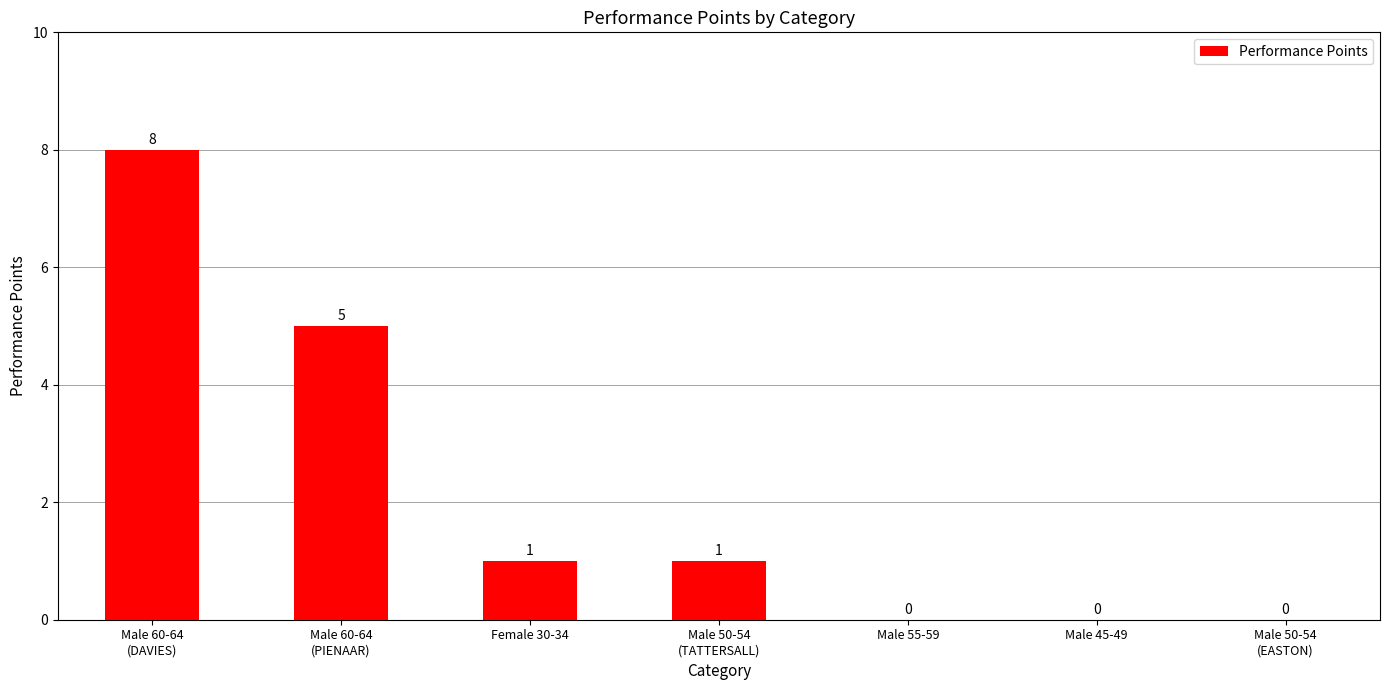

How many categories are shown in the chart?

7